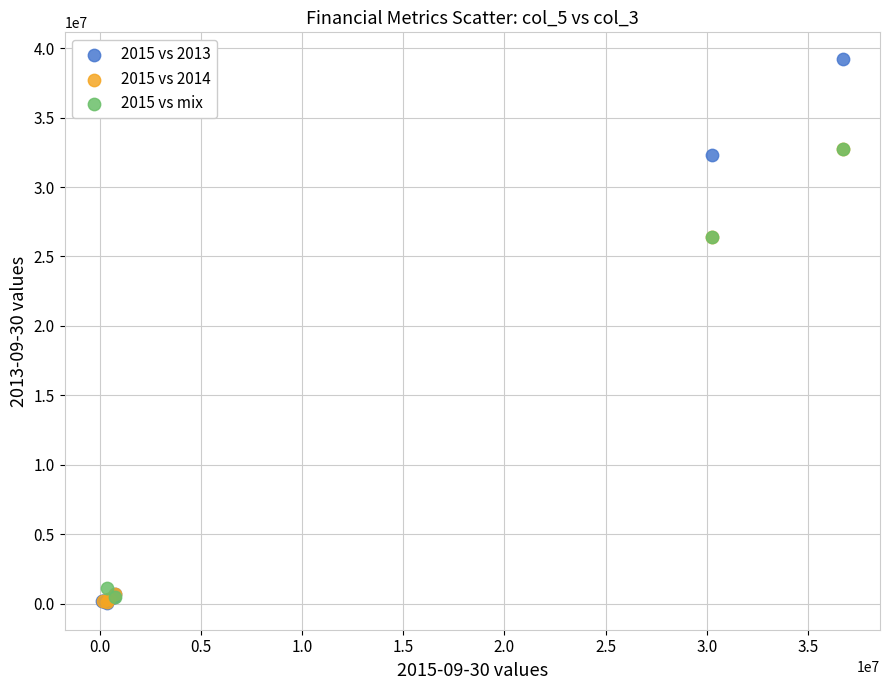

Which series has the largest Y range (max minus min)?

2015 vs 2013